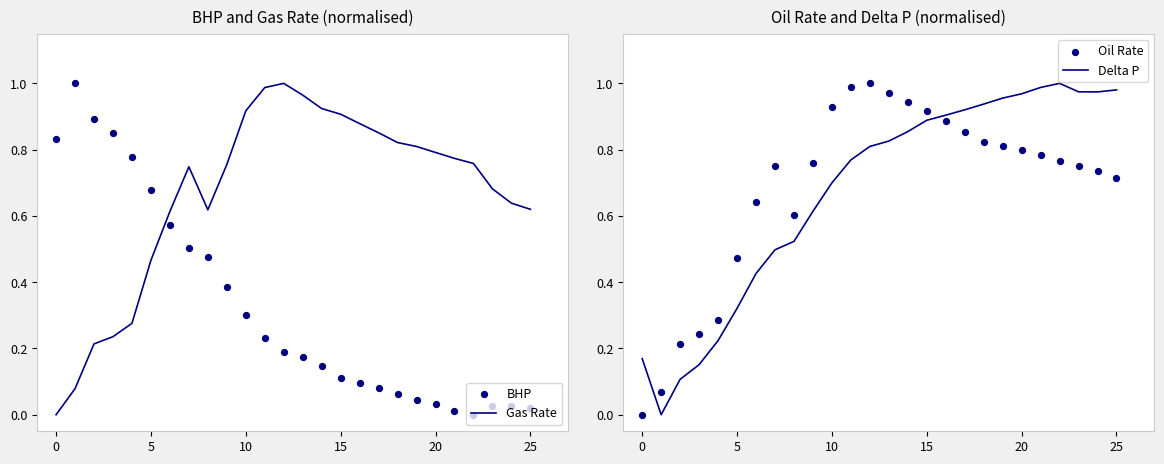

What is the total value across all series at 23?

2.4